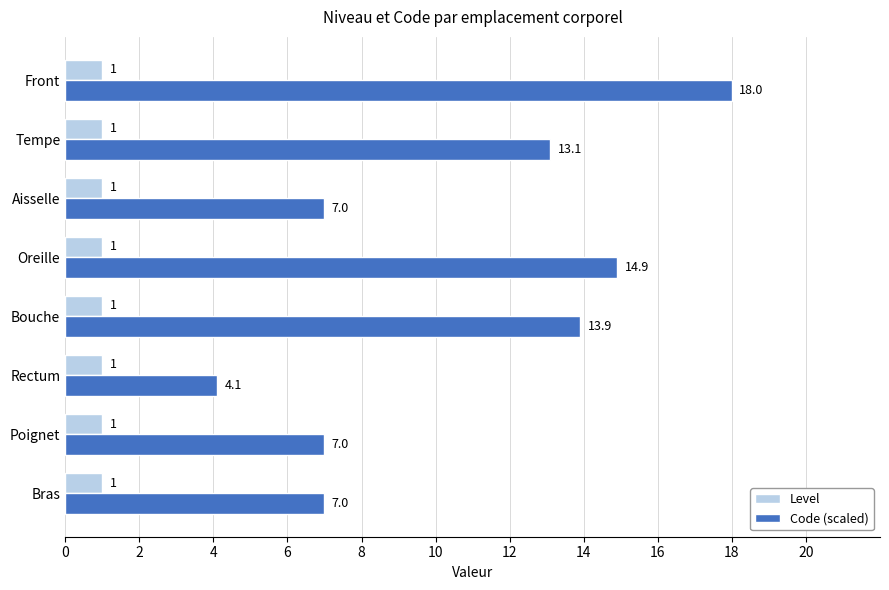

Is it true that Level equals 0.3 at Rectum?

False